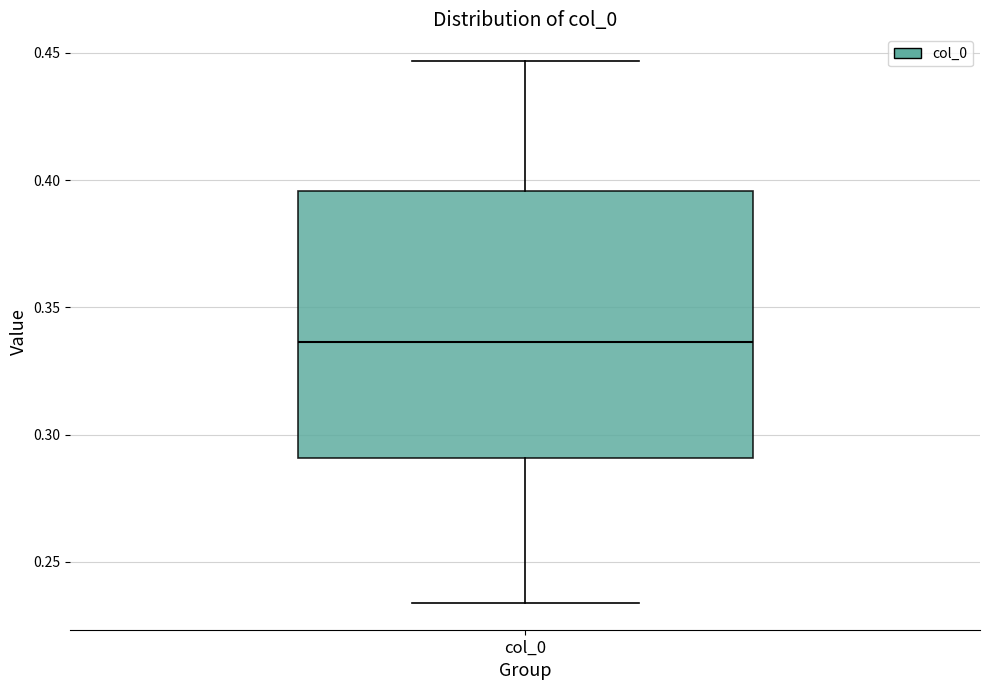

Read this box plot against the y-axis: the position of the median line, the range covered by the box, and the ends of both whiskers. The values are not printed on the chart, so give them approximately, as read against the axis.

median 0.335, box 0.290 to 0.395, whiskers 0.235 to 0.445